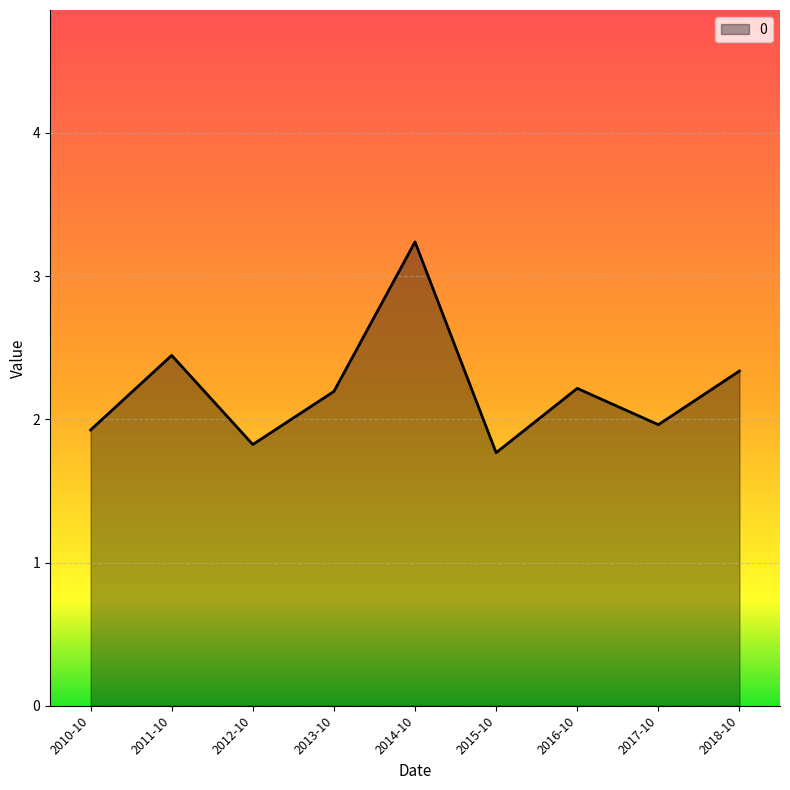

At which category does the data reach its first local valley?

2012-10